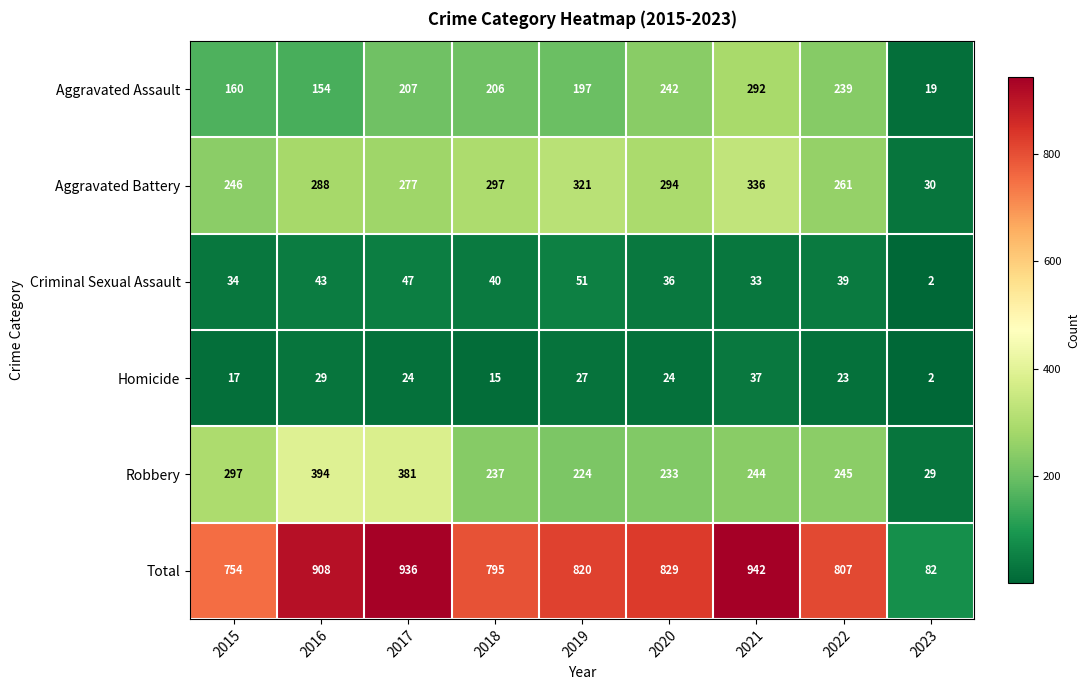

What is the spread (max minus min) of values at 2018?

780